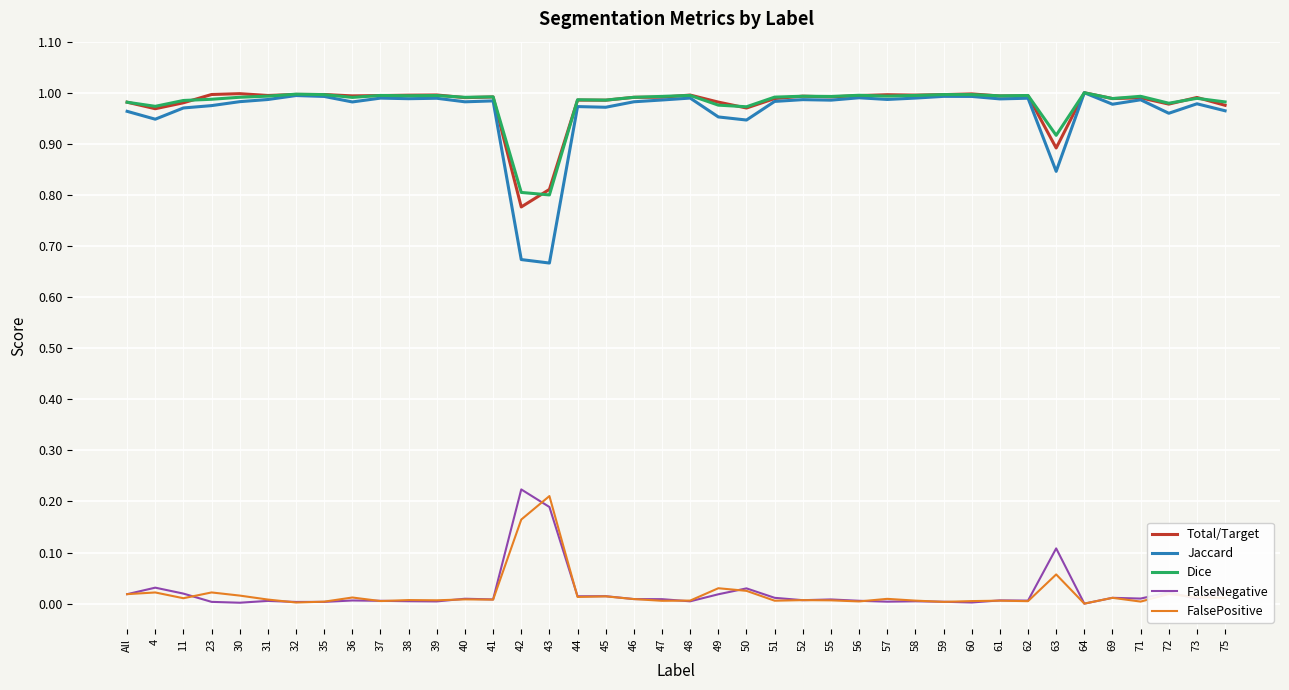

Which series has the widest spread of values?

Jaccard